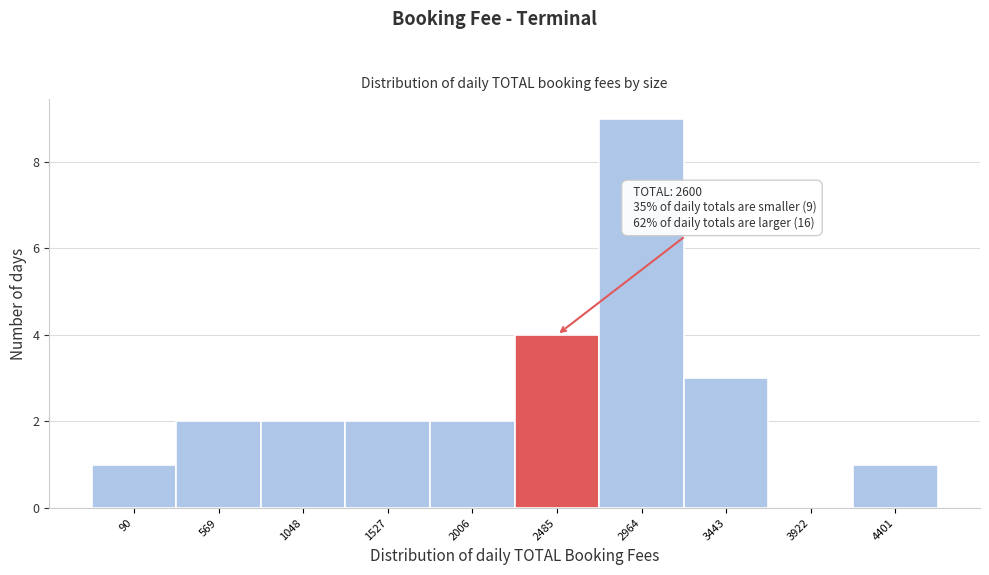

Reading right to left, list all the values displayed in this chart.

4401=1	3922=0	3443=3	2964=9	2485=4	2006=2	1527=2	1048=2	569=2	90=1